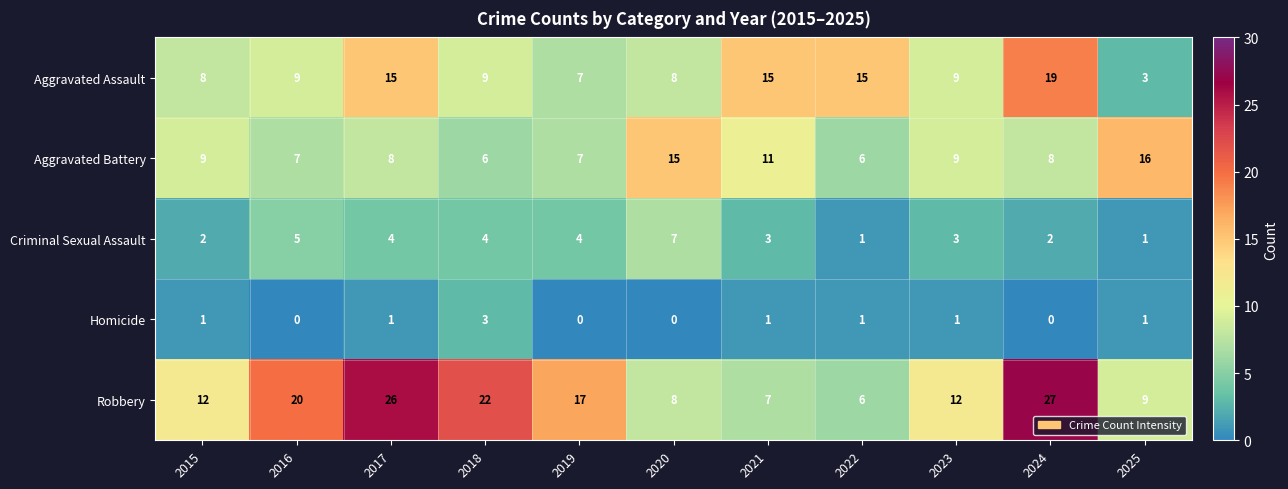

What is the average value of the Robbery series?

15